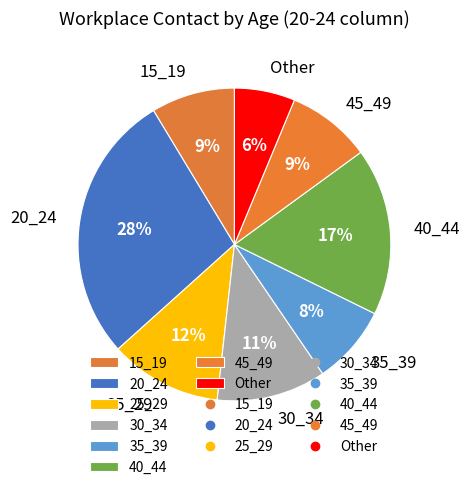

Is there any slice that represents more than half of the pie?

No